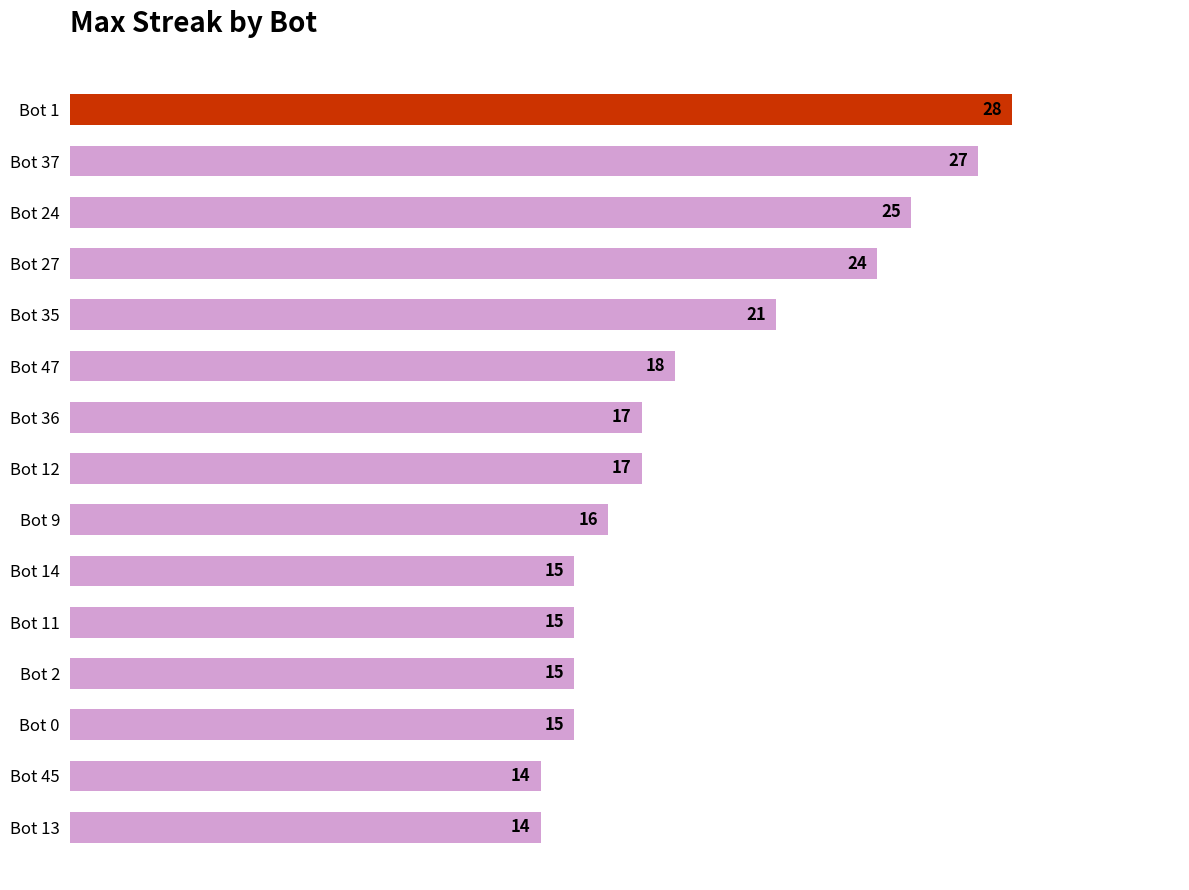

Are the bars grouped side by side (vs. stacked)?

No